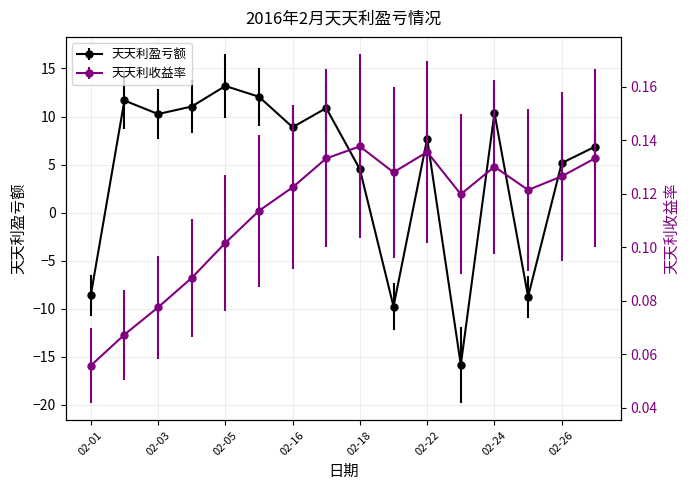

The value of 天天利收益率 at 02-01 is 0.0. True or false?

False